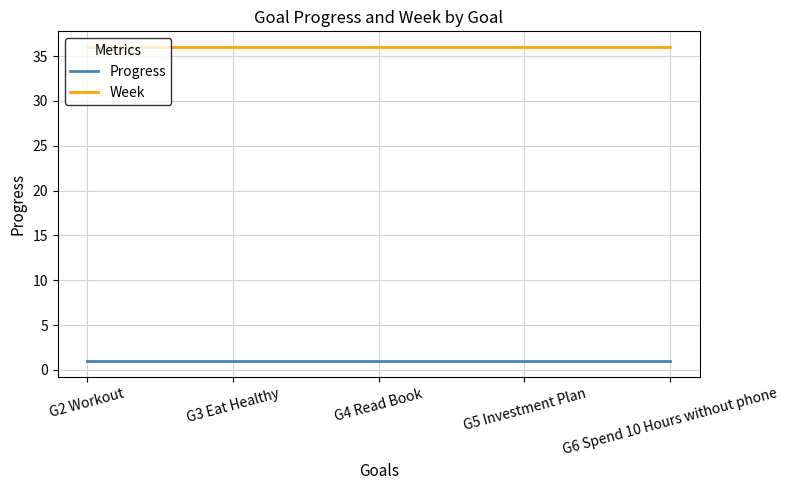

Reading left to right, extract all data points from this chart.

Progress: G2 Workout=1.0	G3 Eat Healthy=1.0	G4 Read Book=1.0	G5 Investment Plan=1.0	G6 Spend 10 Hours without phone=1.0
Week: G2 Workout=36.0	G3 Eat Healthy=36.0	G4 Read Book=36.0	G5 Investment Plan=36.0	G6 Spend 10 Hours without phone=36.0